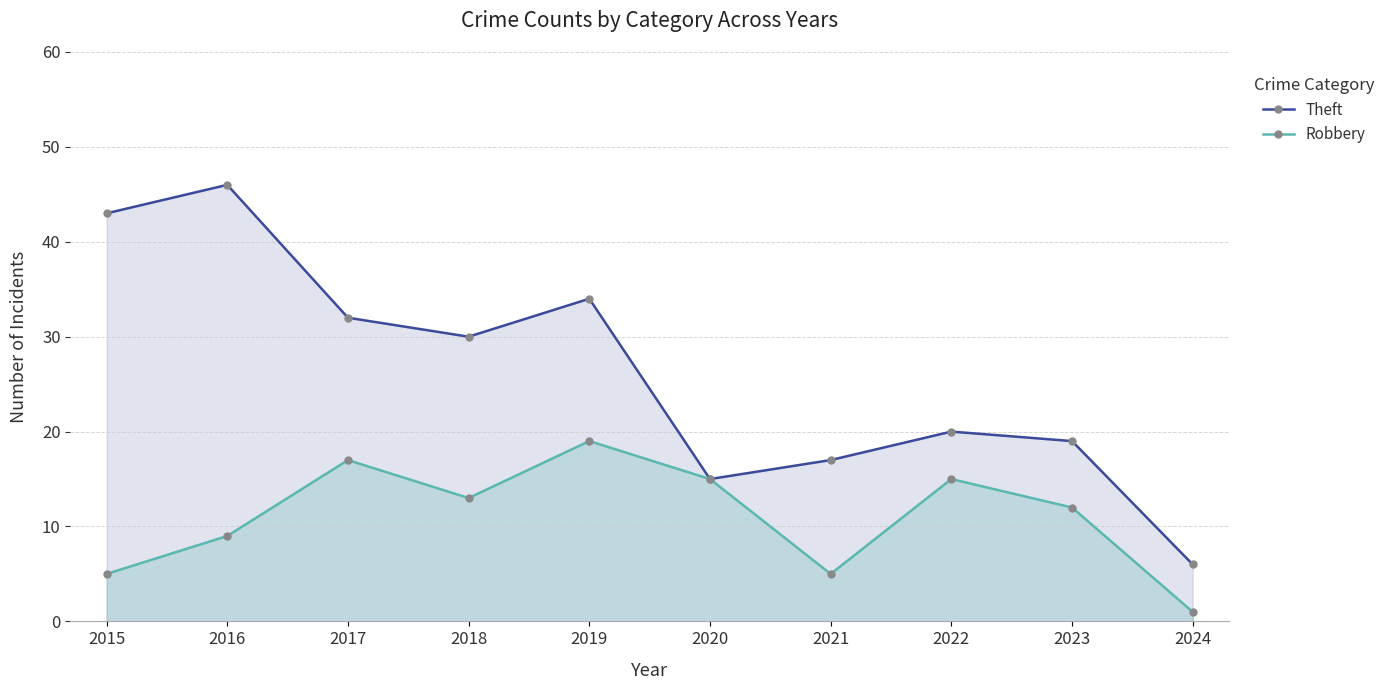

At which category does the chart reach its peak across all series?

2016